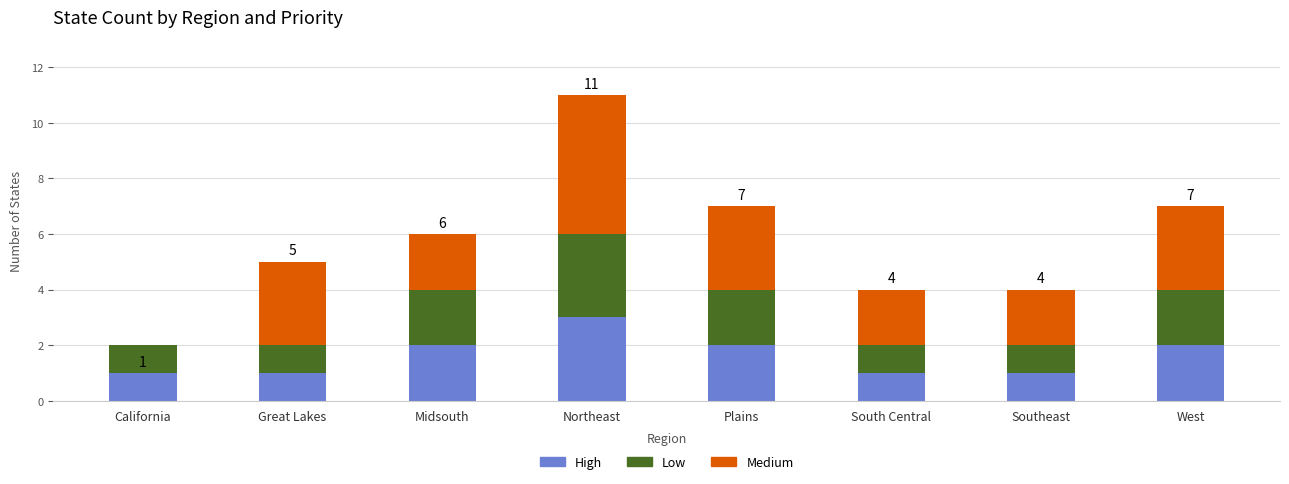

Is it true that High equals 1 at California?

True